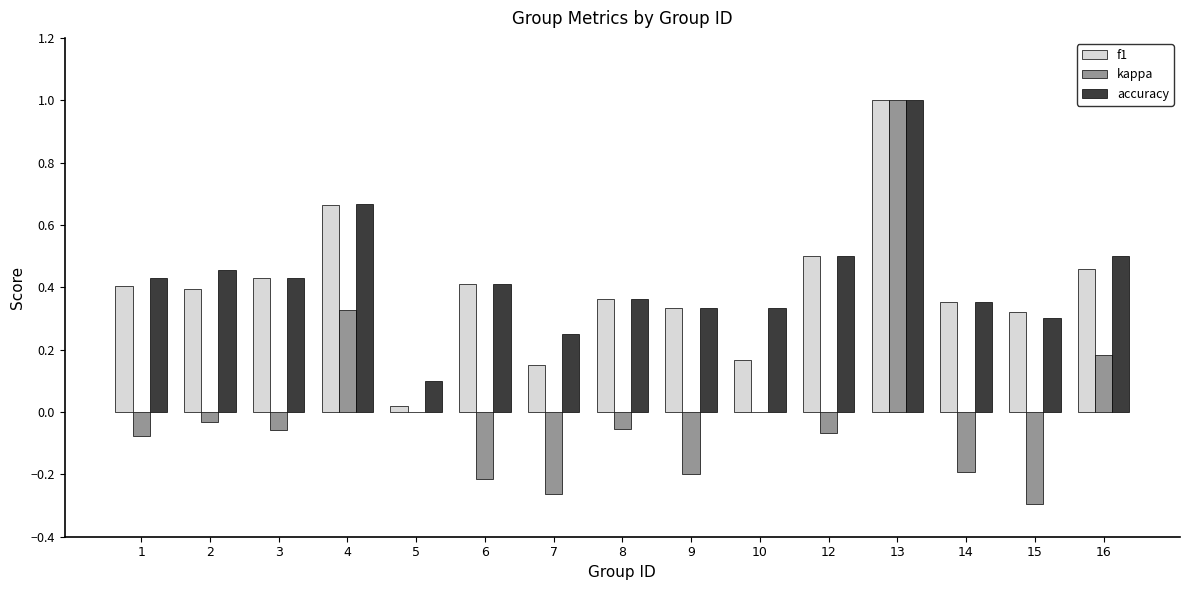

Which series changed the most between 1 and 4?

kappa